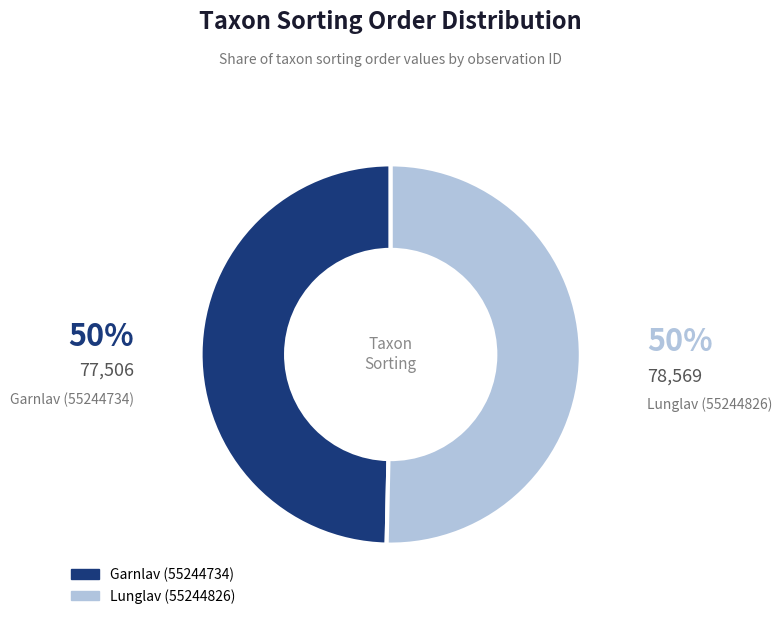

Count the number of slices in the pie.

2